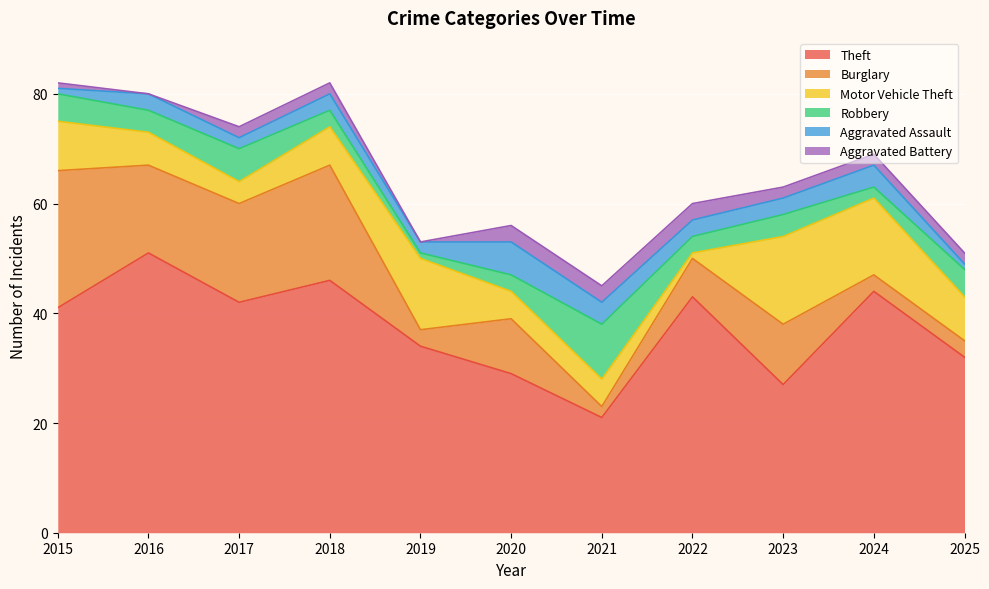

Reading right to left, list all the values displayed in this chart.

Theft: 2025=32	2024=44	2023=27	2022=43	2021=21	2020=29	2019=34	2018=46	2017=42	2016=51	2015=41
Burglary: 2025=3	2024=3	2023=11	2022=7	2021=2	2020=10	2019=3	2018=21	2017=18	2016=16	2015=25
Motor Vehicle Theft: 2025=8	2024=14	2023=16	2022=1	2021=5	2020=5	2019=13	2018=7	2017=4	2016=6	2015=9
Robbery: 2025=5	2024=2	2023=4	2022=3	2021=10	2020=3	2019=1	2018=3	2017=6	2016=4	2015=5
Aggravated Assault: 2025=1	2024=4	2023=3	2022=3	2021=4	2020=6	2019=2	2018=3	2017=2	2016=3	2015=1
Aggravated Battery: 2025=2	2024=2	2023=2	2022=3	2021=3	2020=3	2019=0	2018=2	2017=2	2016=0	2015=1